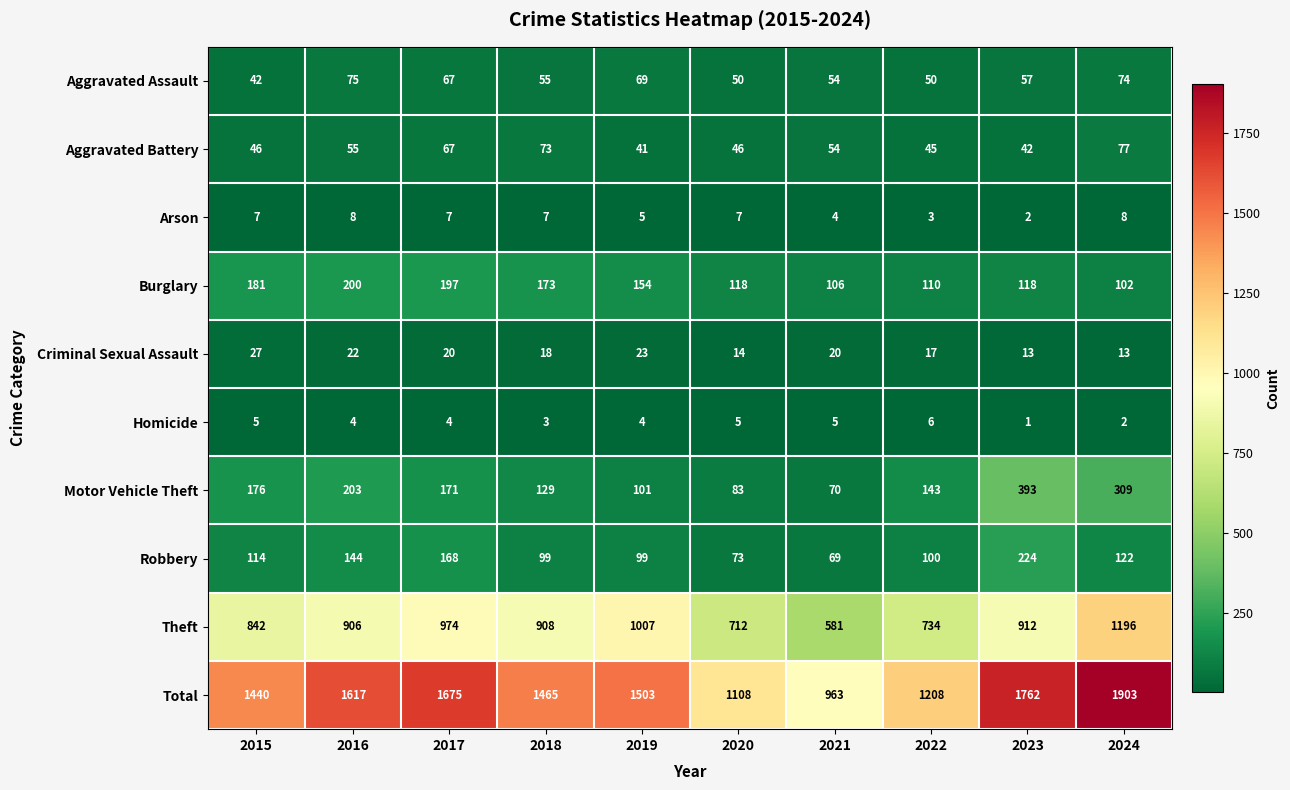

What is the greatest value displayed?

1903